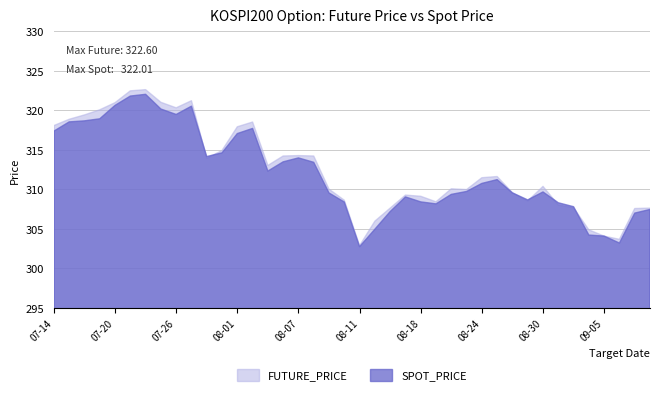

Reading left to right, transcribe all the data shown in this chart.

FUTURE_PRICE: 318.1	318.9	319.4	320.1	320.9	322.4	322.6	321.0	320.3	321.2	313.9	314.9	317.9	318.5	313.0	314.2	314.2	314.2	310.0	308.6	302.9	305.9	307.6	309.2	309.1	308.4	310.1	309.9	311.4	311.6	309.6	308.5	310.4	308.0	307.6	304.9	304.1	303.6	307.6	307.6
SPOT_PRICE: 317.4	318.5	318.6	318.9	320.6	321.8	322.0	320.1	319.5	320.5	314.1	314.6	317.0	317.7	312.3	313.5	314.0	313.4	309.5	308.4	302.7	304.9	307.2	309.0	308.4	308.1	309.3	309.7	310.7	311.2	309.5	308.6	309.6	308.3	307.8	304.2	304.1	303.2	307.0	307.4